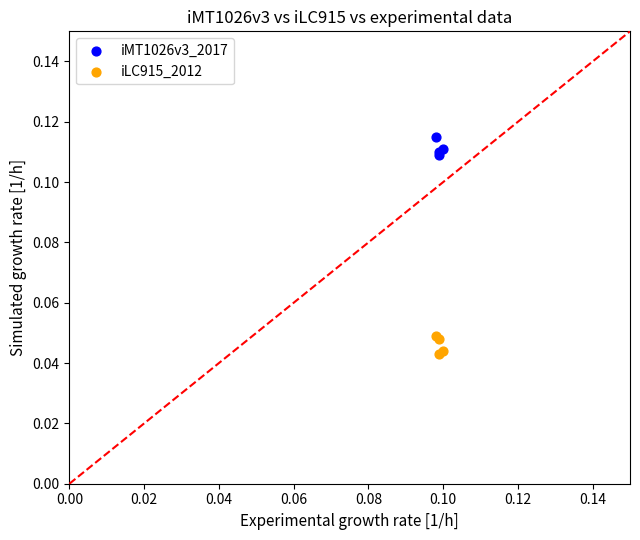

Which series reaches the maximum Y coordinate?

iMT1026v3_2017